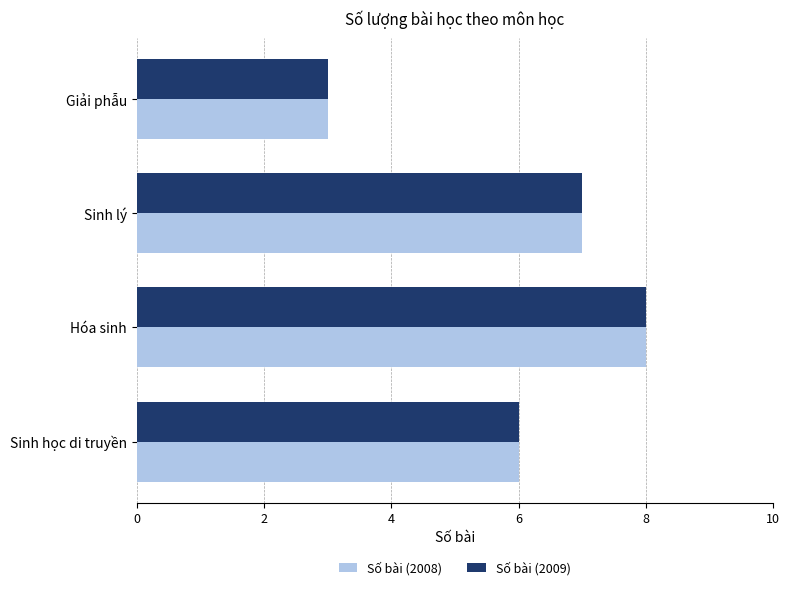

The value of Số bài (2009) at Hóa sinh is 8. True or false?

True